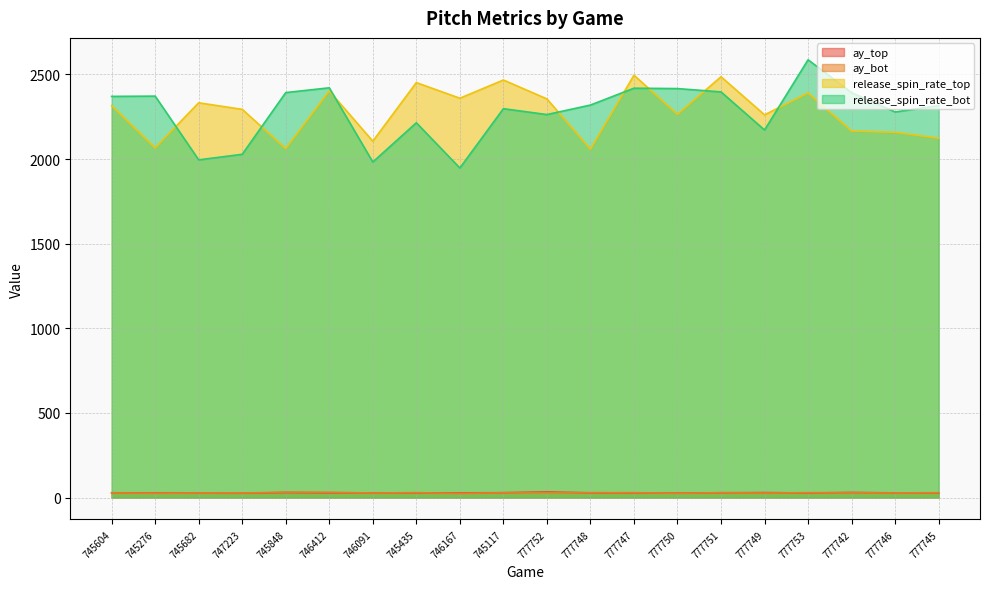

True or false: release_spin_rate_top and release_spin_rate_bot intersect in this chart.

True